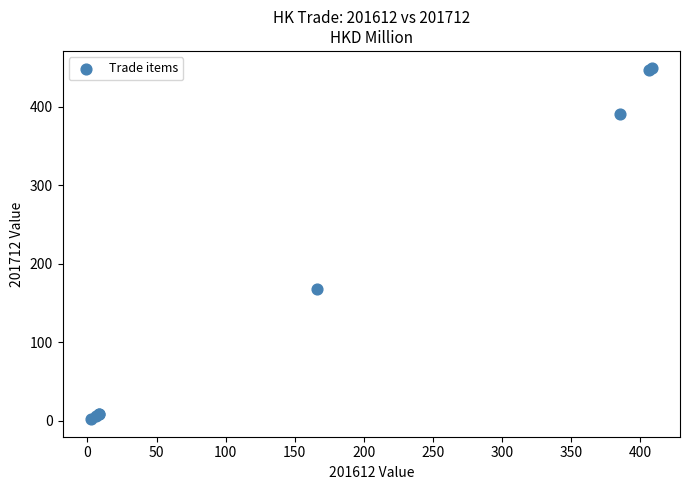

What Y value in the scatter plot is closest to 225?

167.6